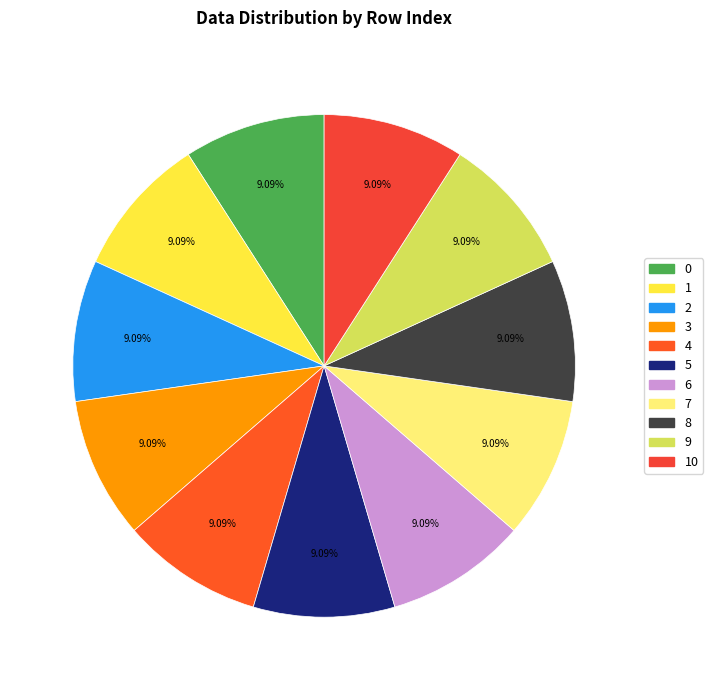

The 0 slice represents 9% of the pie. True or false?

True